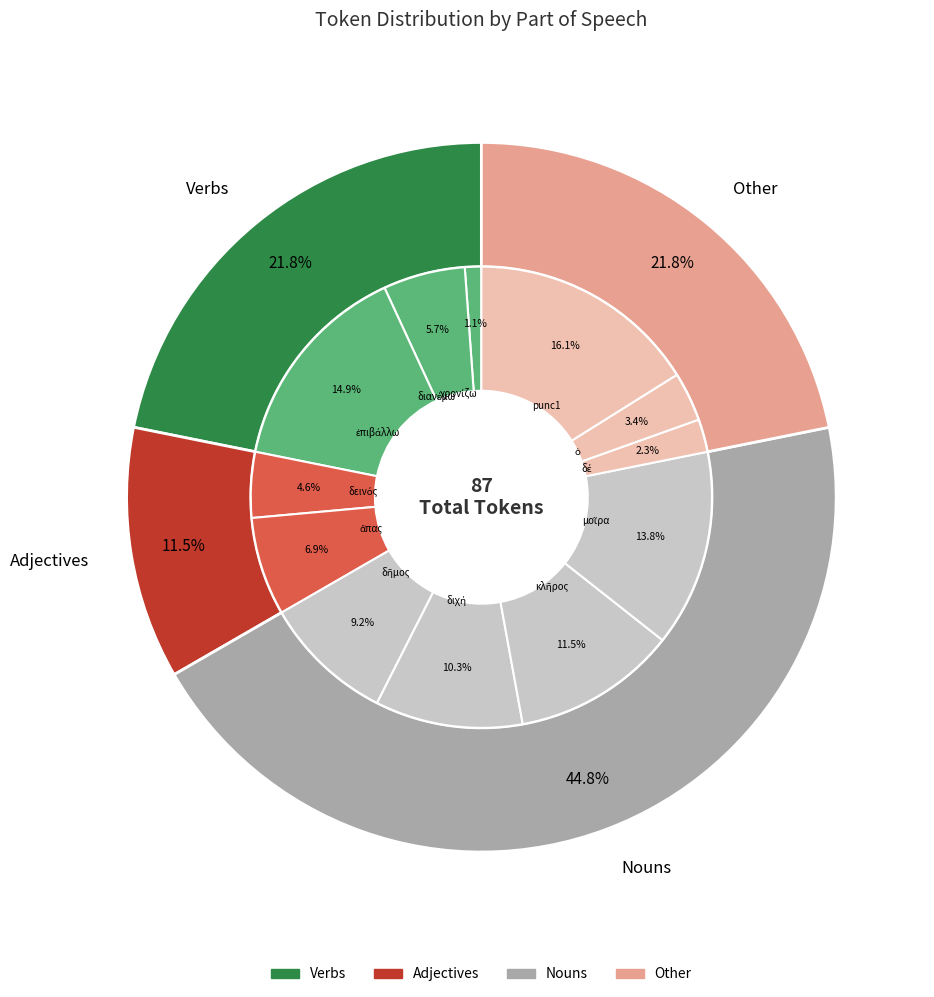

To the nearest percent, what is the combined percentage of δῆμος and δέ?

11%